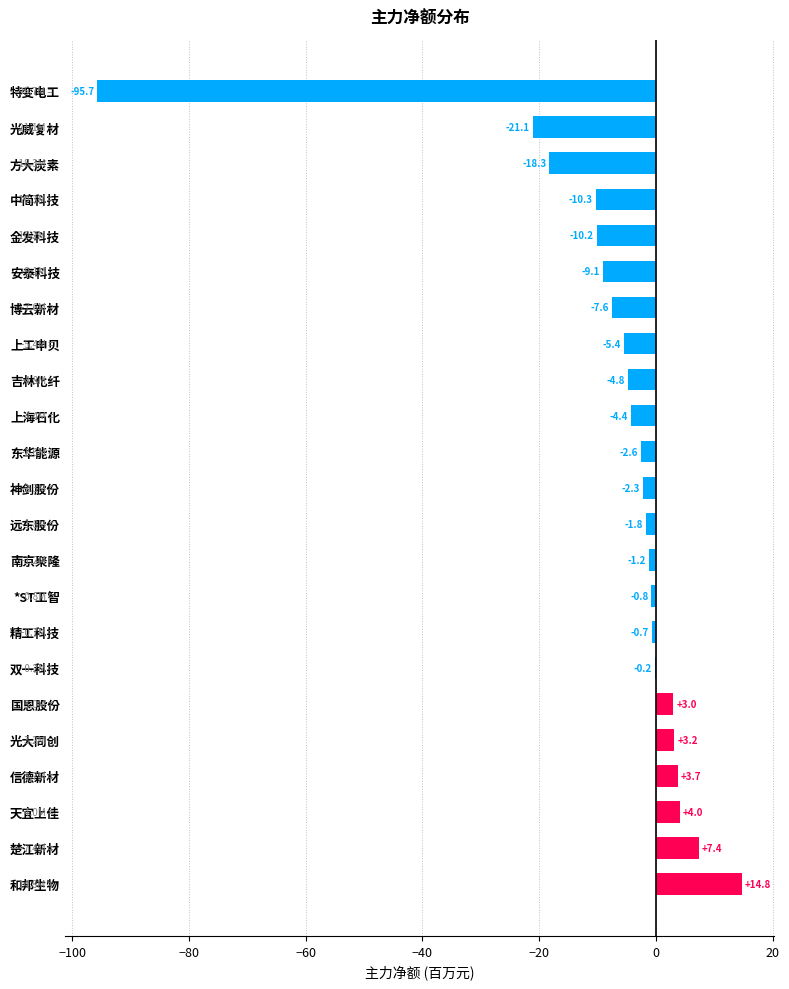

How many values exceed -2?

11